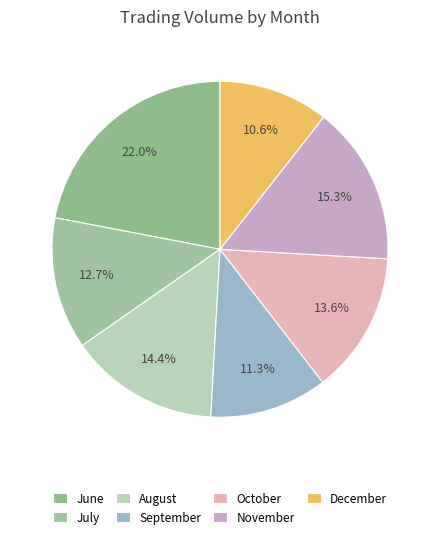

What is the smallest slice in the pie chart?

December